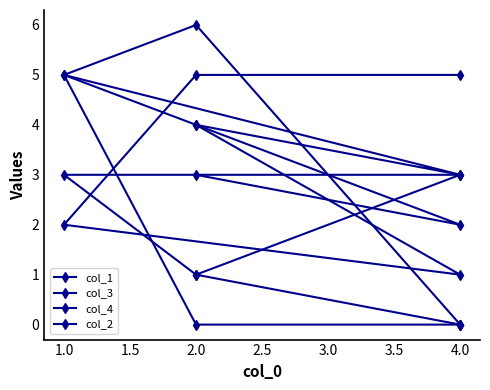

What is the sum of all col_1 values?

18